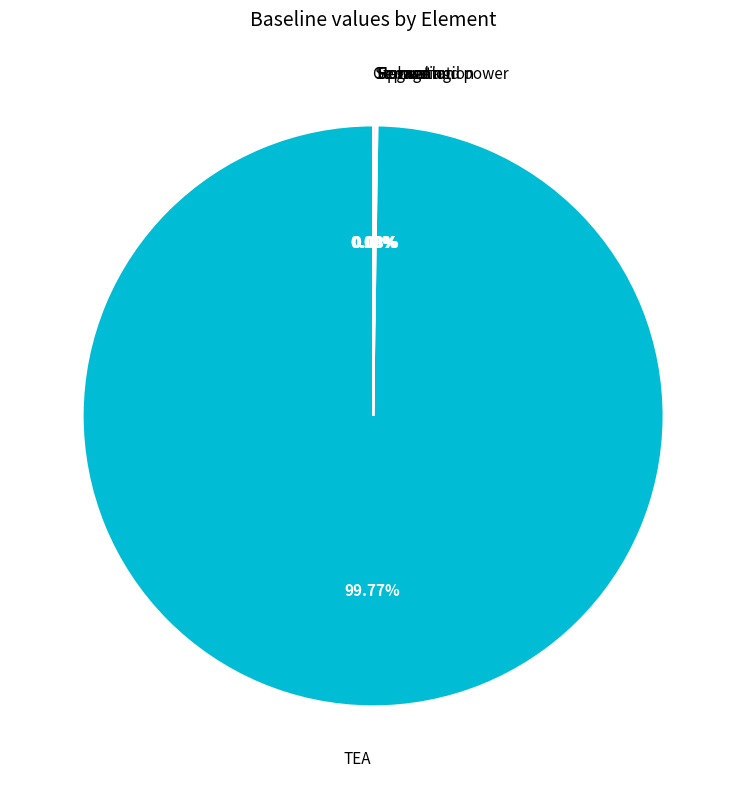

What is the largest slice in the pie chart?

TEA